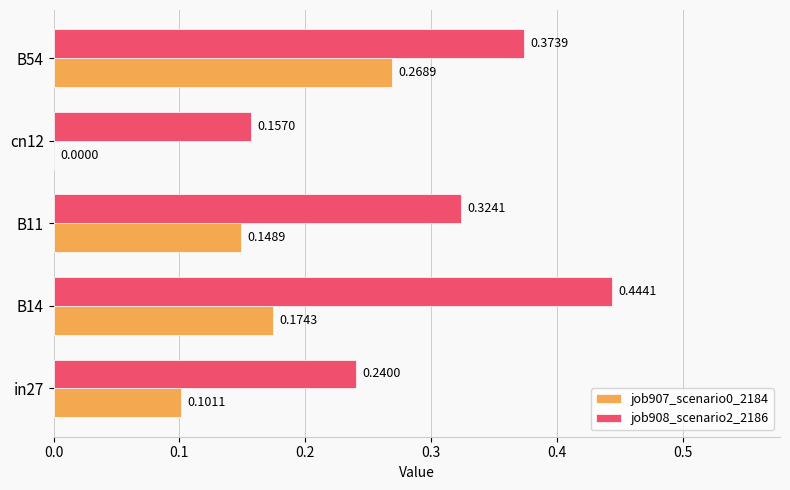

Between B14 and B11, which series saw the biggest shift?

job908_scenario2_2186